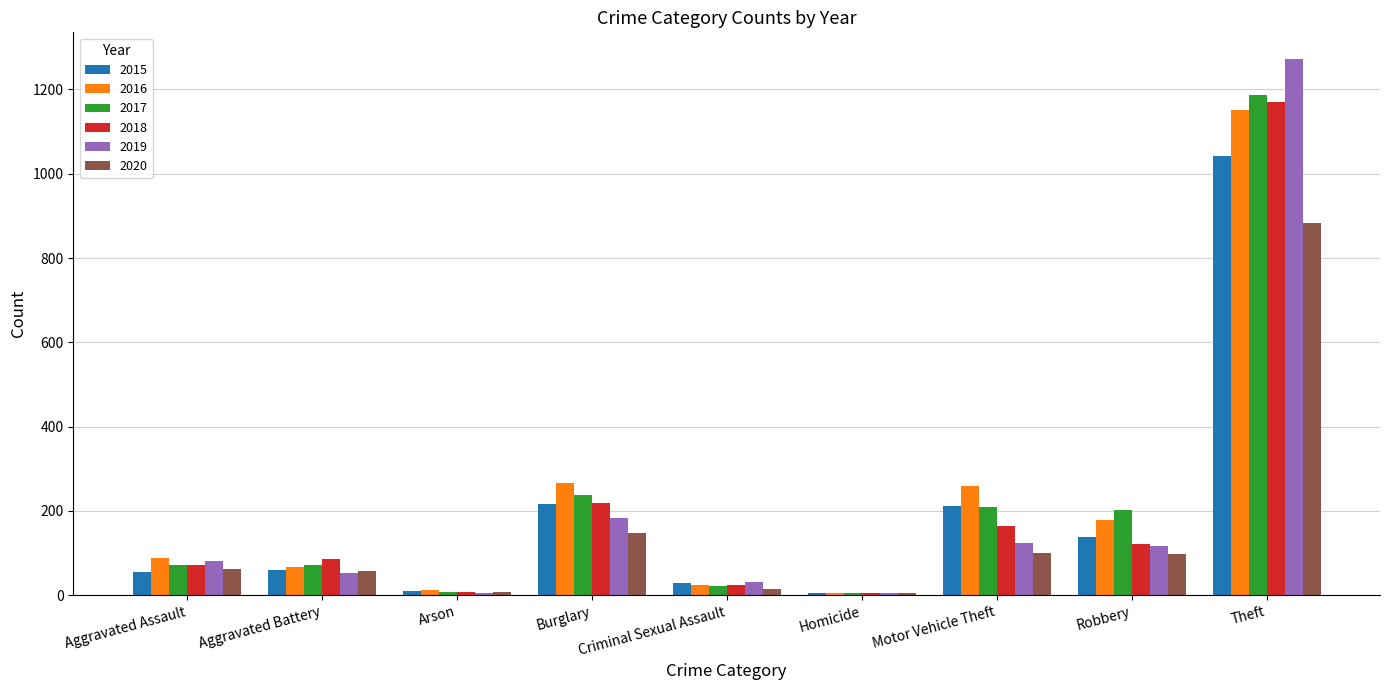

What is the sum of the 2016 values at Motor Vehicle Theft and Aggravated Battery?

325